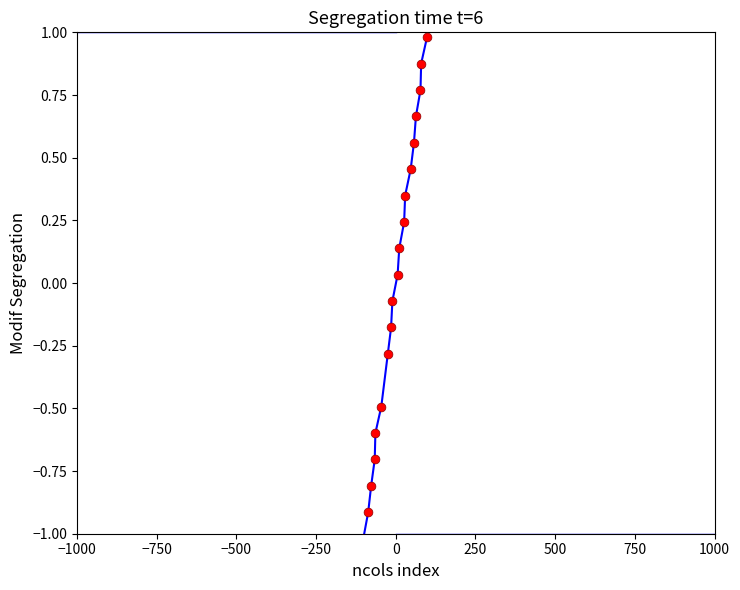

What is the difference between the maximum and minimum values?

2.0